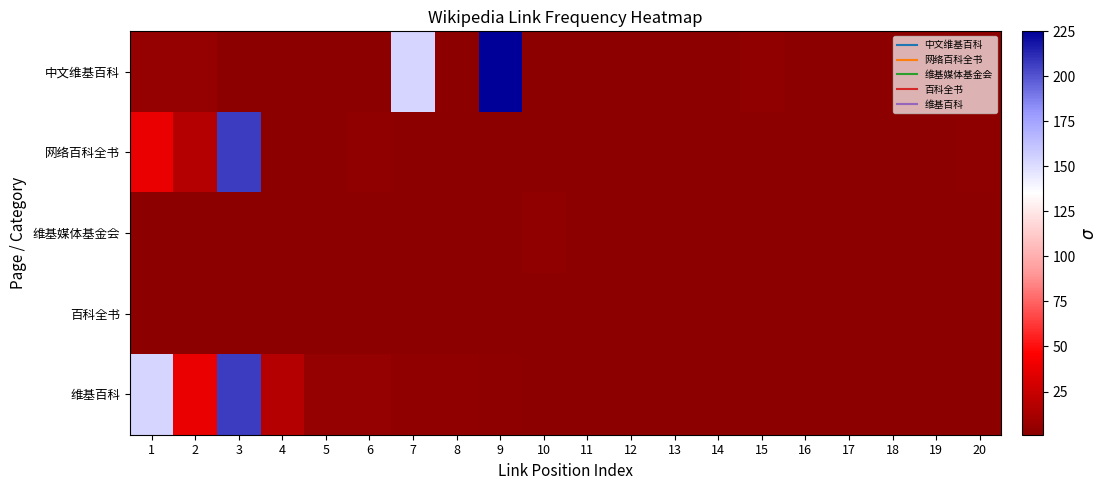

List the series in order of their peak value, highest first.

中文维基百科, 网络百科全书, 维基百科, 维基媒体基金会, 百科全书